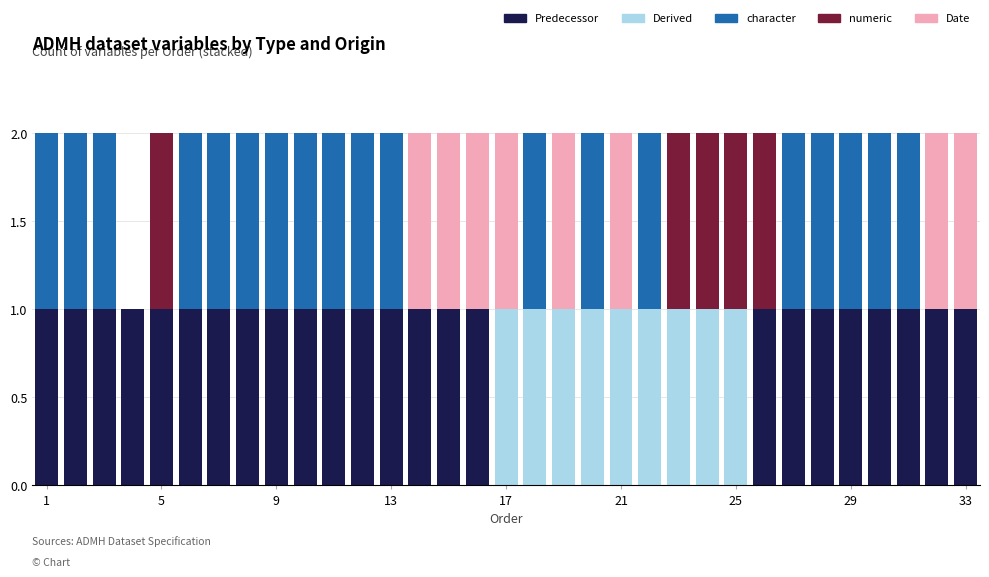

What is the sum of all Predecessor values?

24